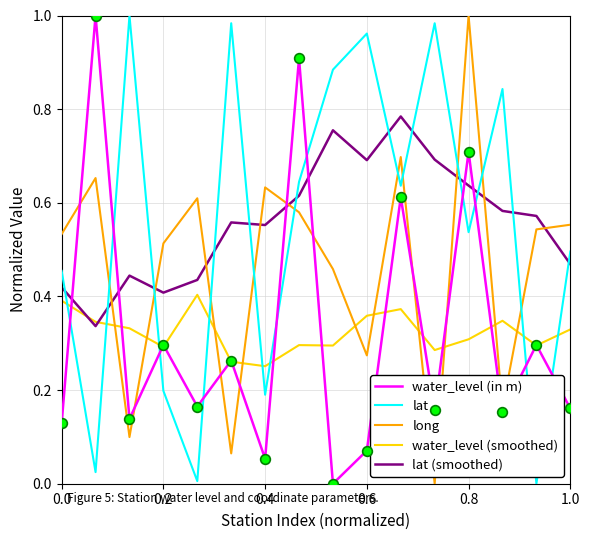

How many distinct data groups are displayed?

5